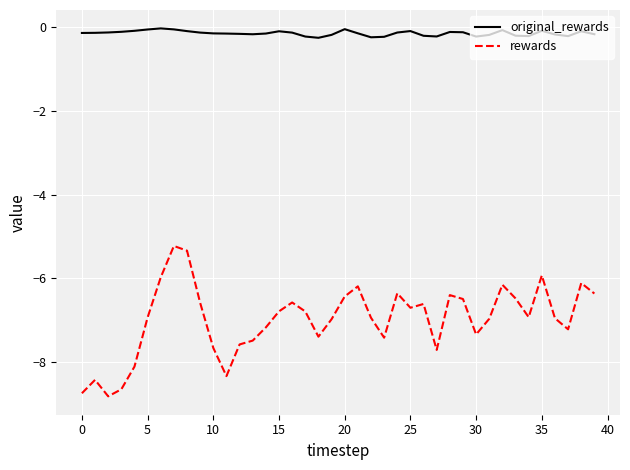

Which series has the widest spread of values?

rewards